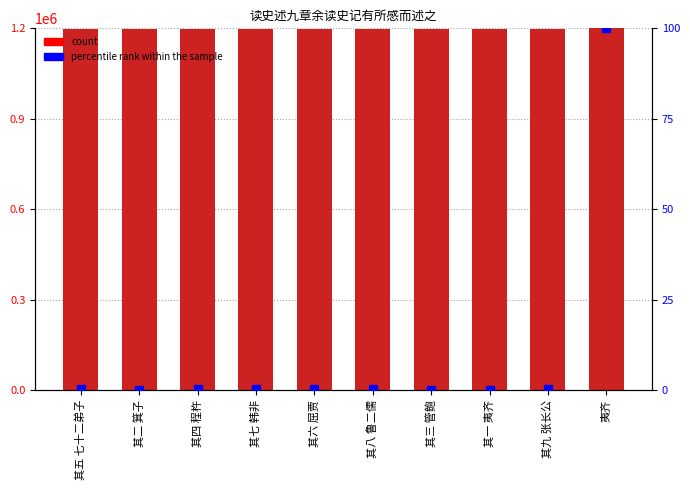

Which series has the largest Y range (max minus min)?

col_0